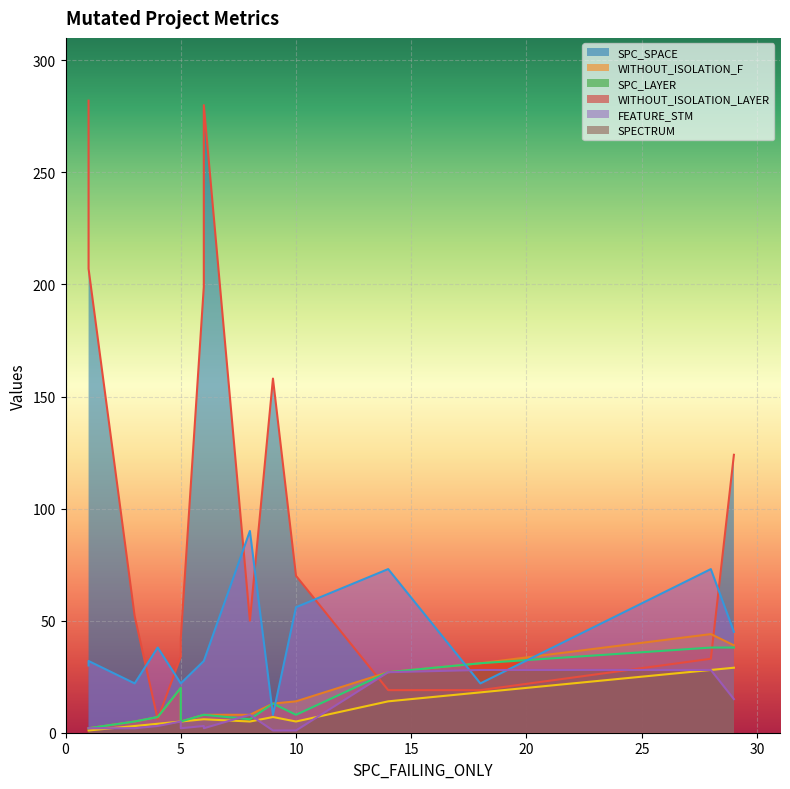

What is the smallest value displayed?

1